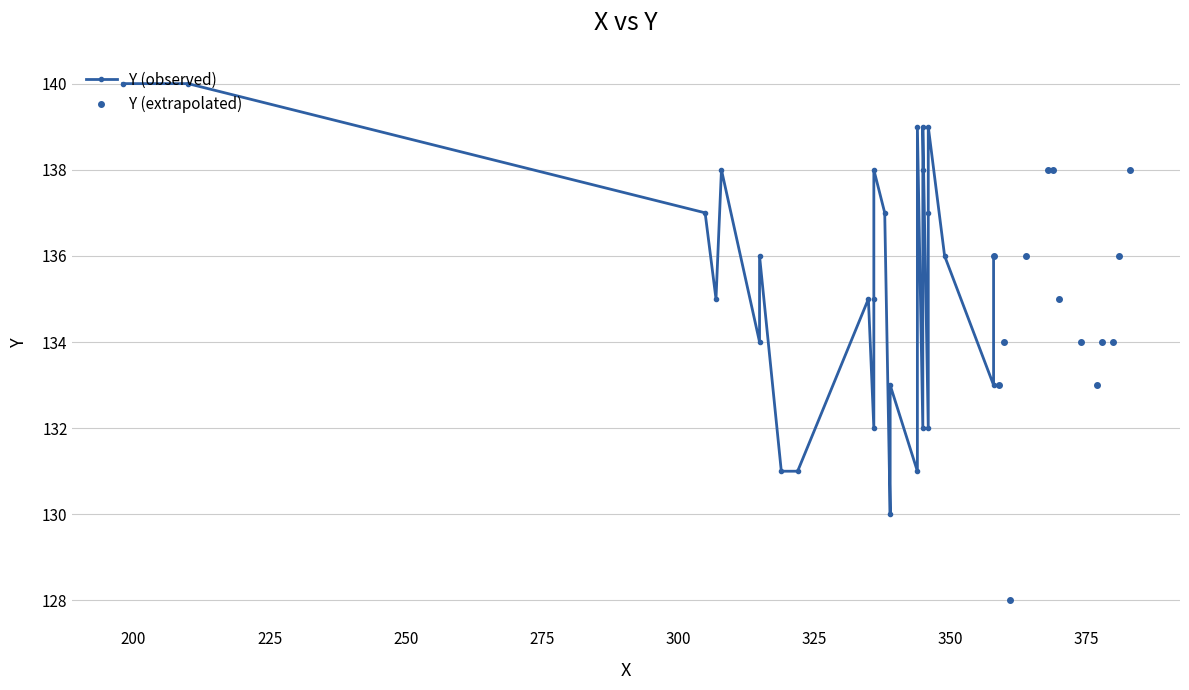

How many data points in Y (extrapolated) are less than 135?

7